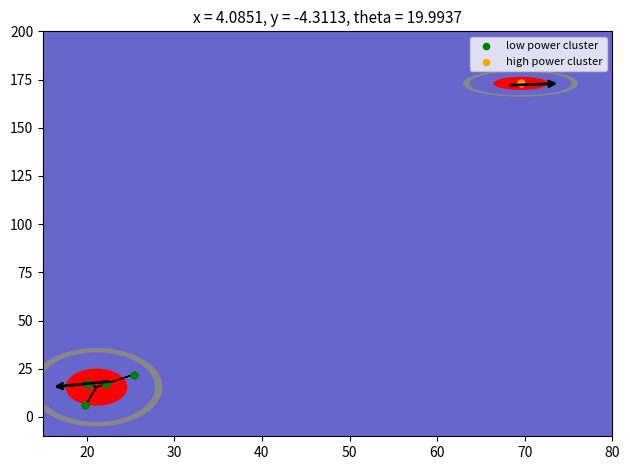

Which series contains the lowest Y value?

low power cluster